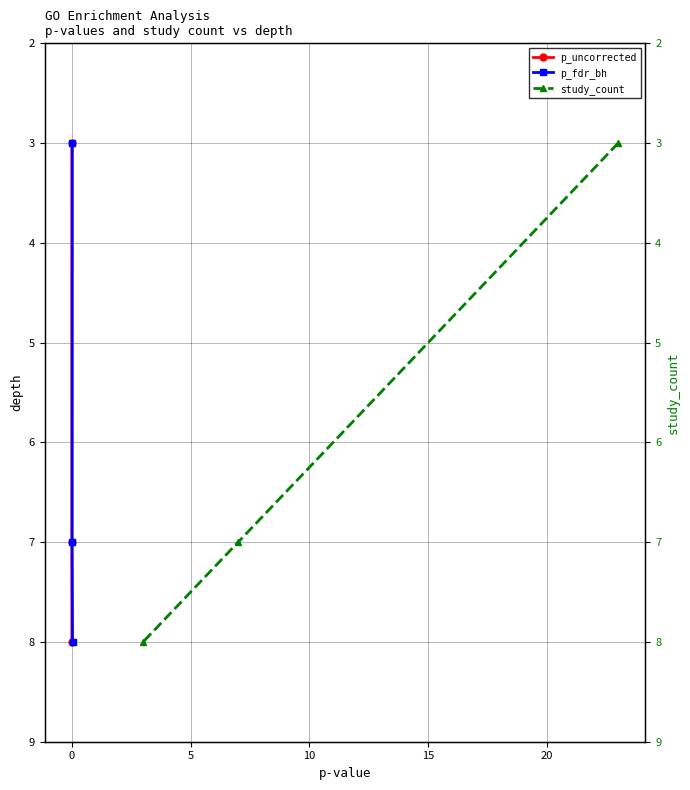

The study_count series shows 1 at −5. True or false?

False